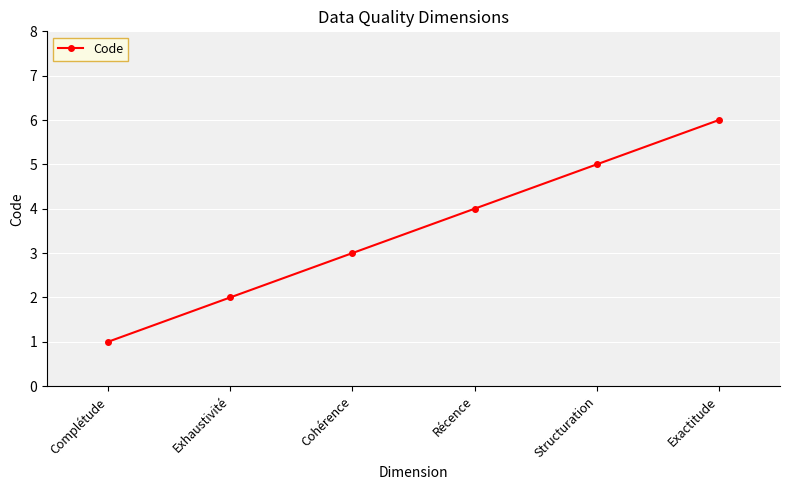

Rank the categories by value from highest to lowest.

Exactitude, Structuration, Récence, Cohérence, Exhaustivité, Complétude